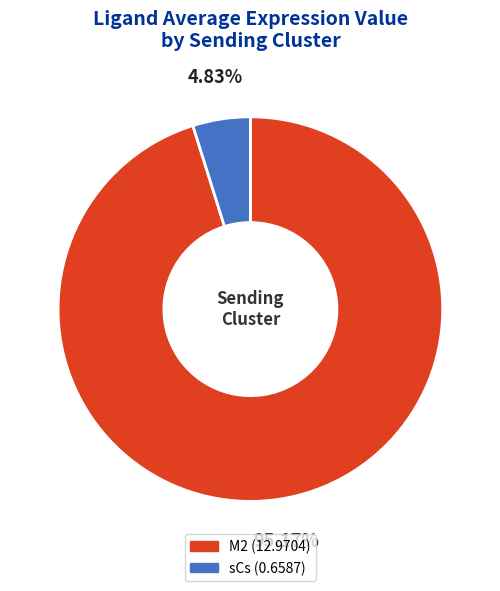

What percentage is the M2 slice, to the nearest percent?

95%